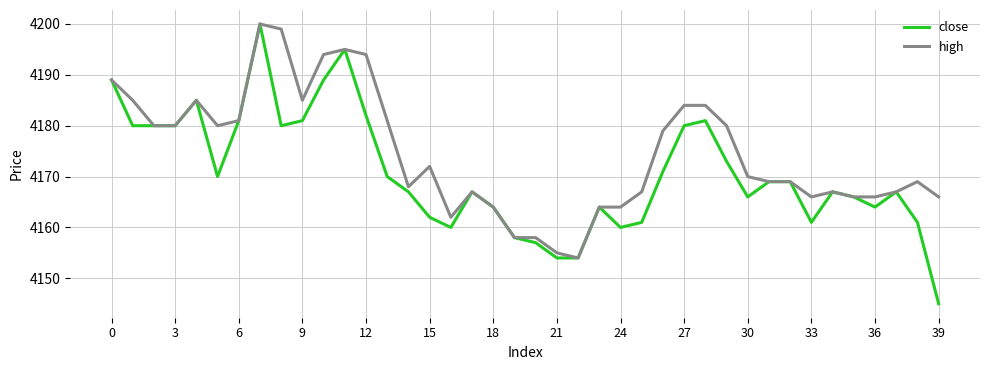

What is the sum of all high values?

166983